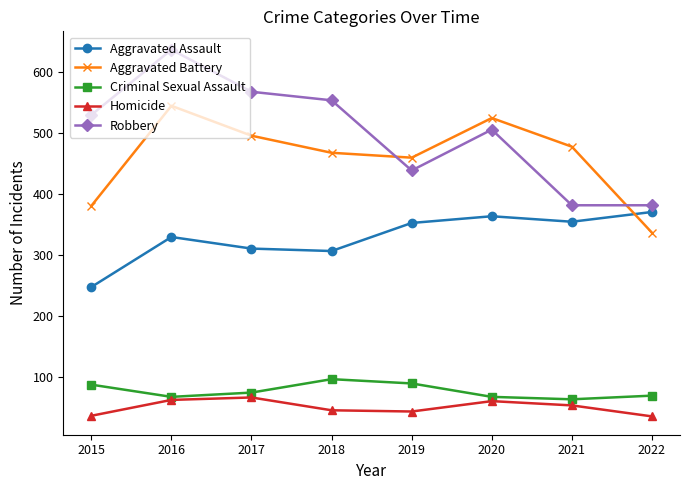

Between 2015 and 2022, which series saw the biggest shift?

Robbery